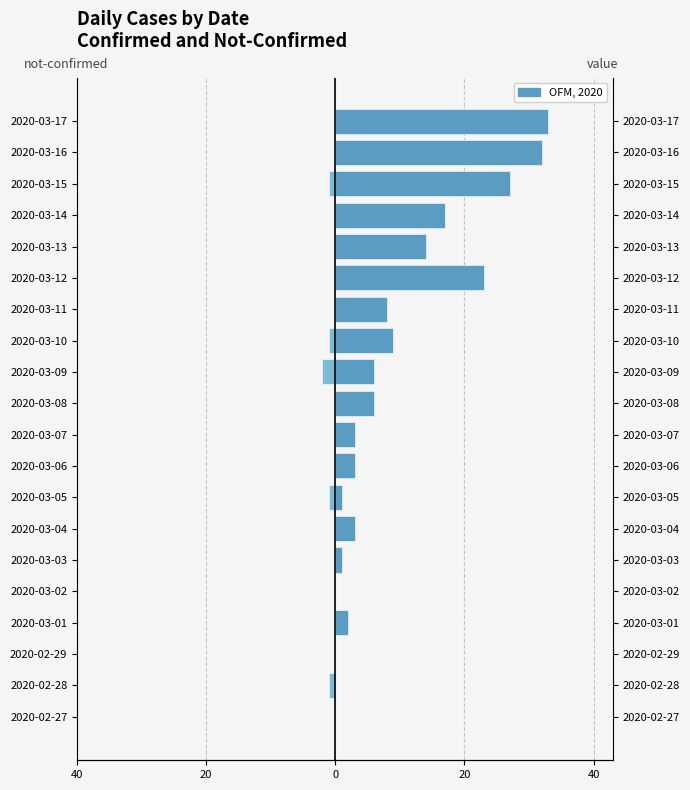

Rank the series by their maximum value, from lowest to highest.

not-confirmed, value